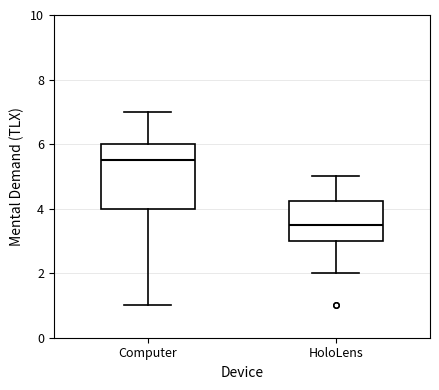

Reading left to right, transcribe this box plot: for each box, give where its median line is, the range the box spans, and where its two whiskers end, as read against the y-axis. The values are not printed on the chart, so give them approximately, as read against the axis.

Computer: median 5.6, box 4.0 to 6.0, whiskers 1.0 to 7.0
HoloLens: median 3.6, box 3.0 to 4.2, whiskers 2.0 to 5.0